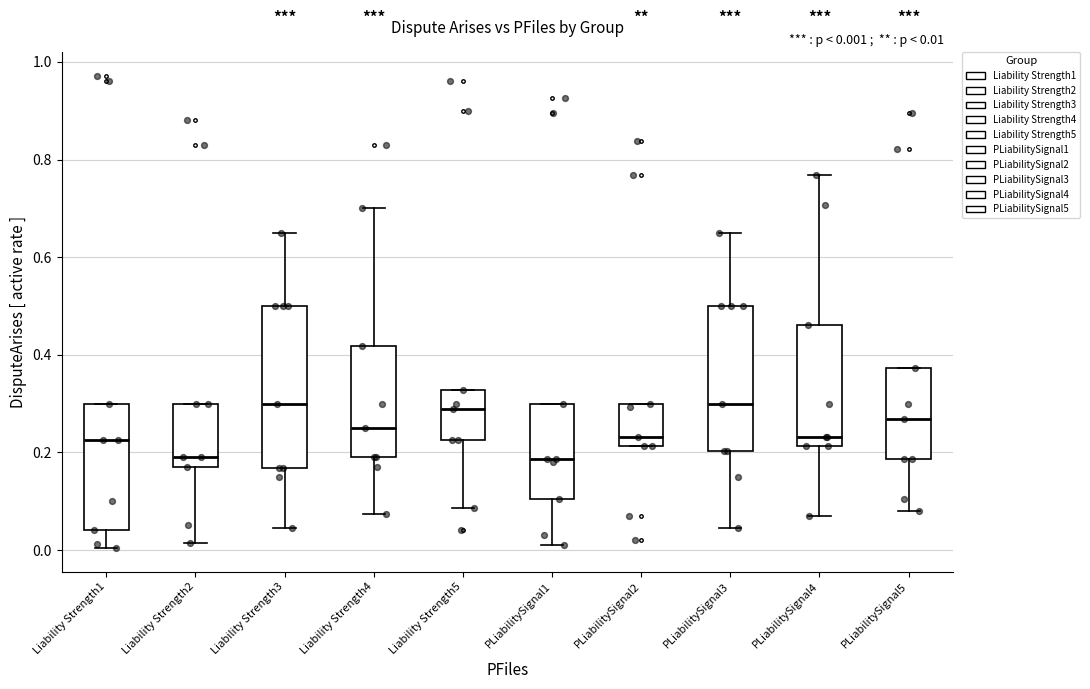

Which box is the tallest, from its lower edge to its upper edge?

Liability Strength3